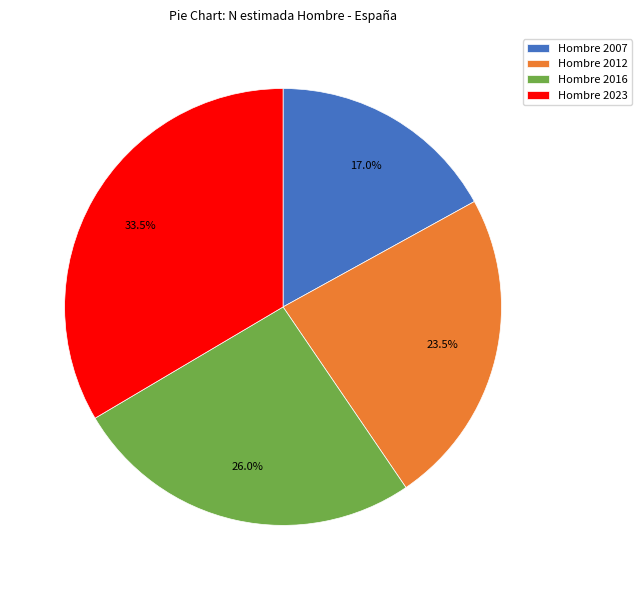

Between Hombre 2016 and Hombre 2012, which is larger?

Hombre 2016